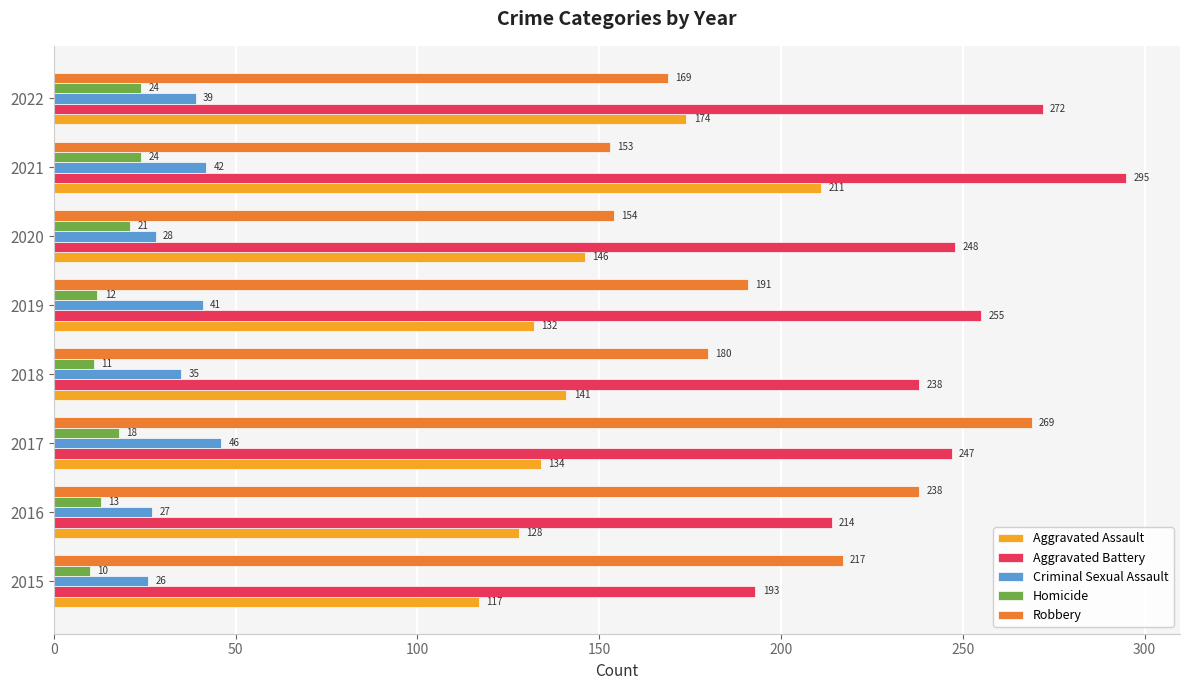

What is the difference between the second highest and minimum values in the Robbery series?

85